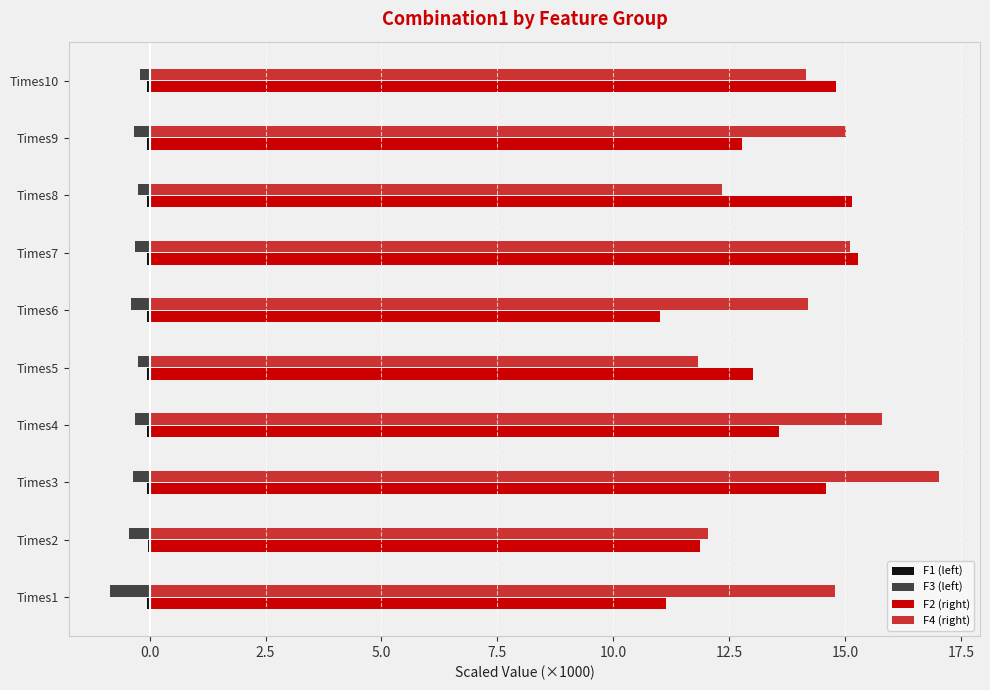

Which series has the largest total across all categories?

F4 (right)